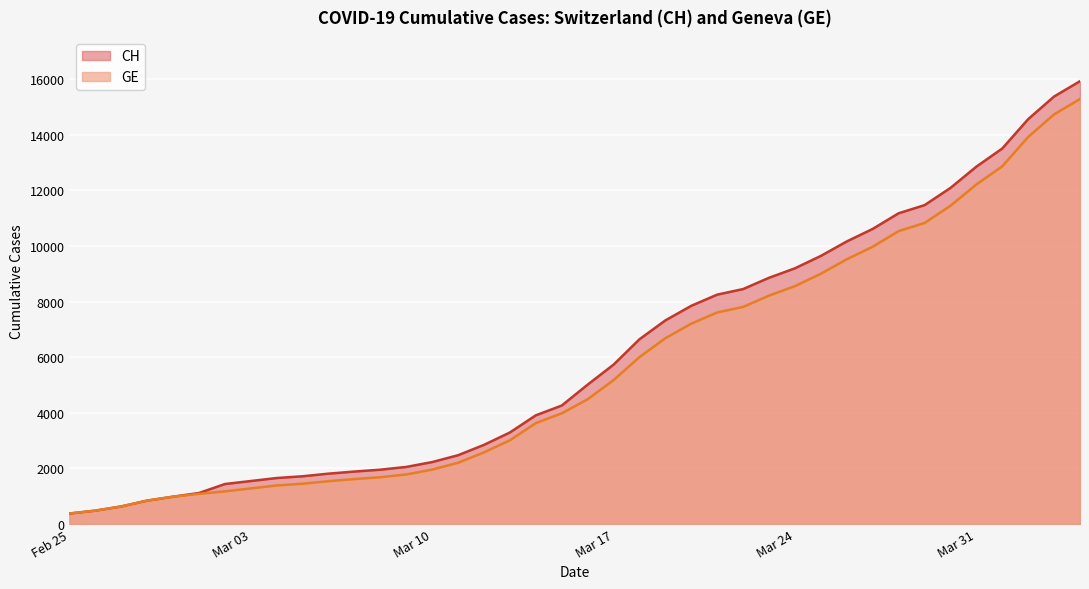

What is the maximum value for GE?

15284